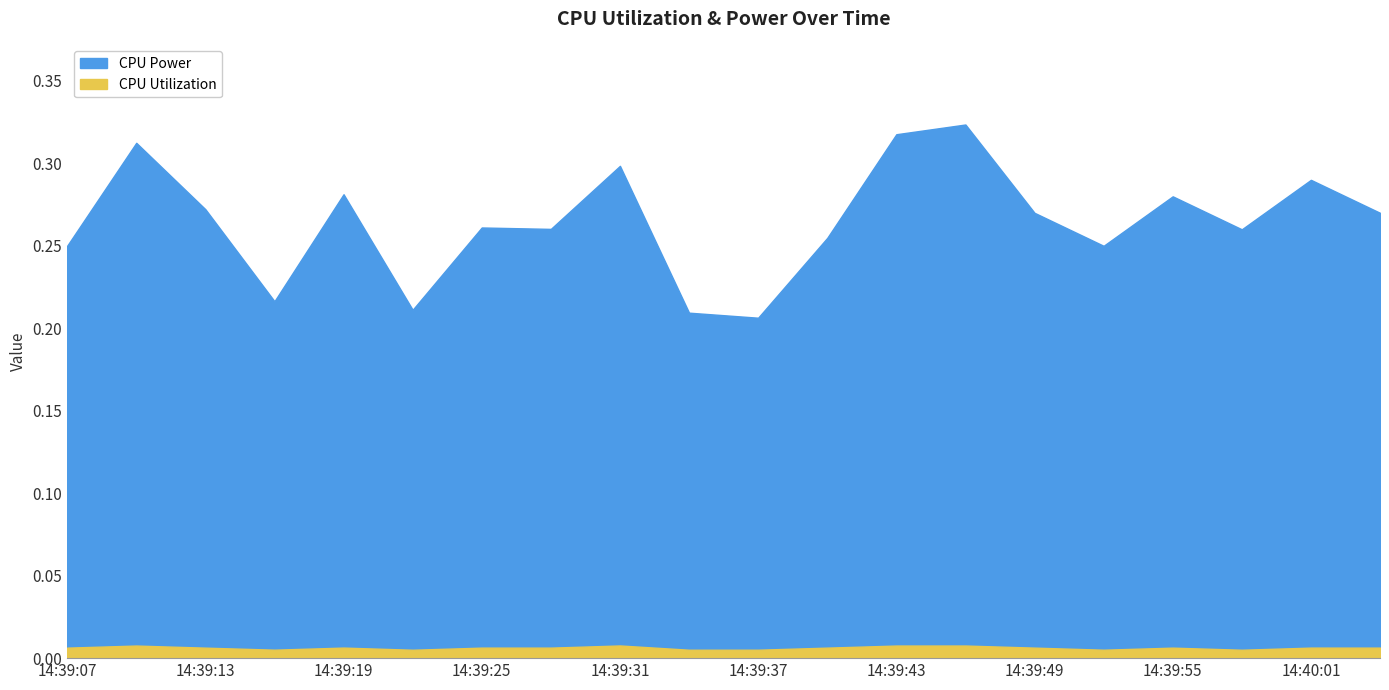

The value of CPU Utilization at 14:39:10 is 0.0. True or false?

True